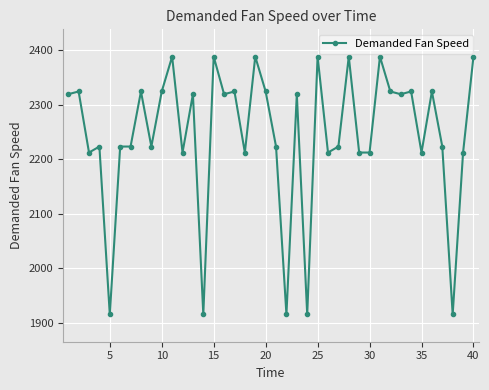

What is the value of the 1st point from the left?

2319